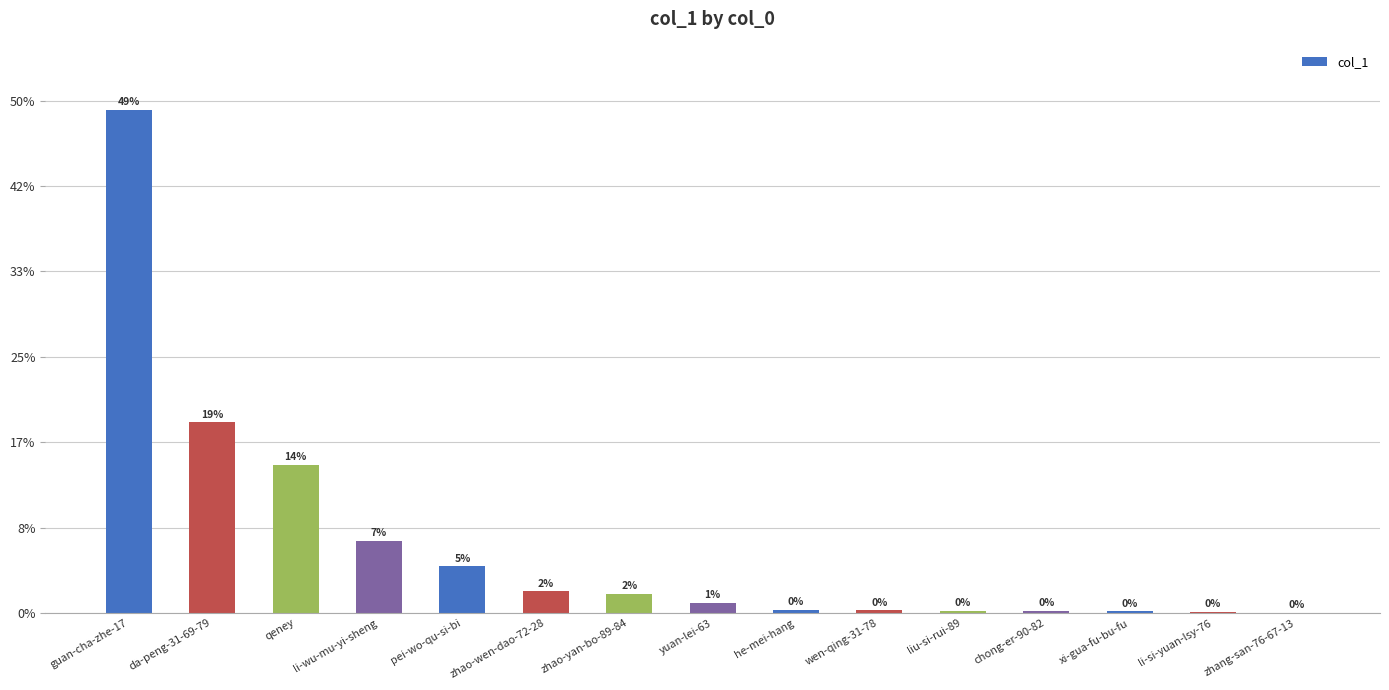

List the labels in order of value, smallest first.

zhang-san-76-67-13, li-si-yuan-lsy-76, xi-gua-fu-bu-fu, chong-er-90-82, liu-si-rui-89, wen-qing-31-78, he-mei-hang, yuan-lei-63, zhao-yan-bo-89-84, zhao-wen-dao-72-28, pei-wo-qu-si-bi, li-wu-mu-yi-sheng, qeney, da-peng-31-69-79, guan-cha-zhe-17